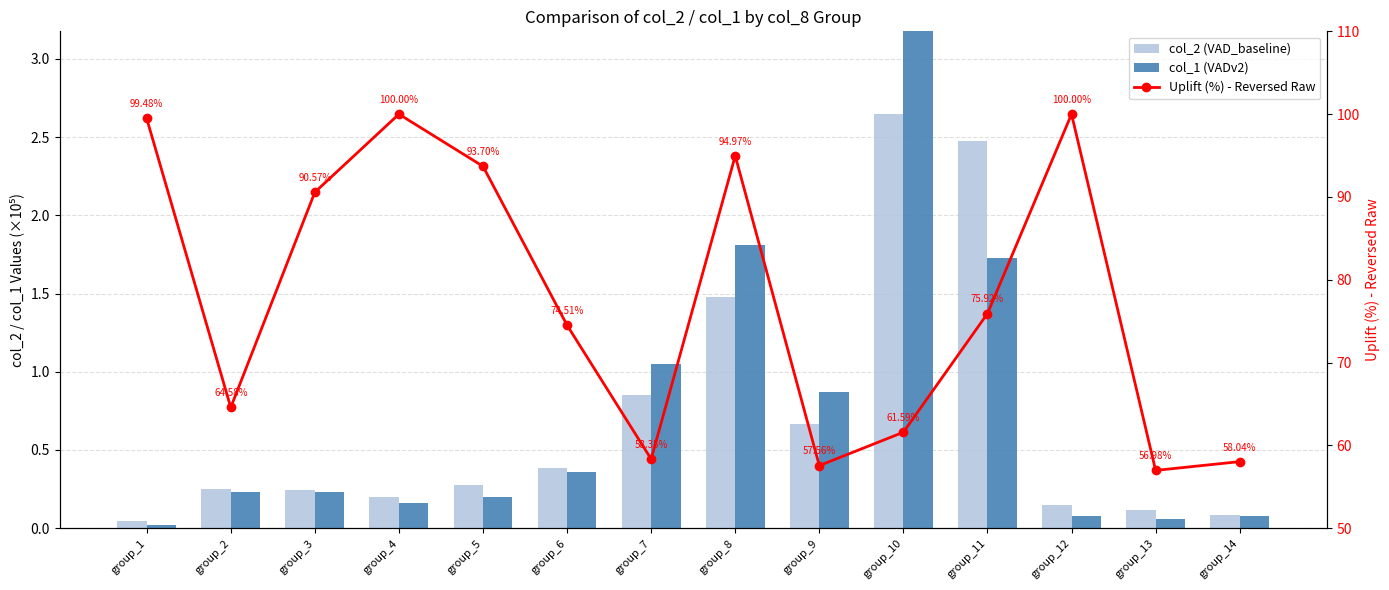

What is the average value of the col_1 (VADv2) series?

0.8